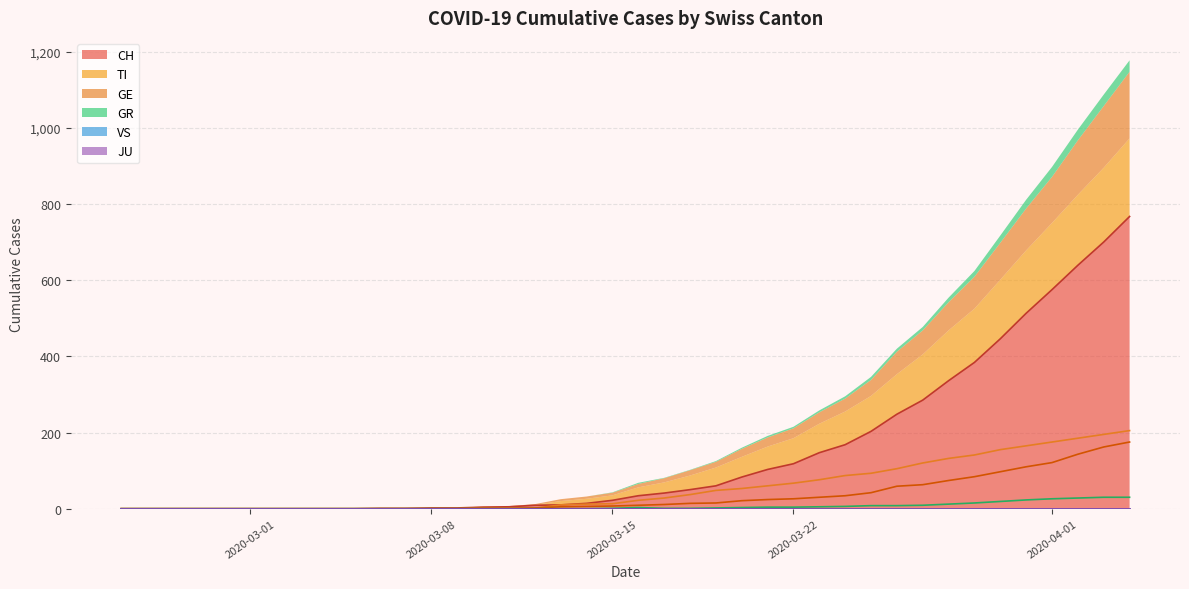

What is the average value of the GE series?

33